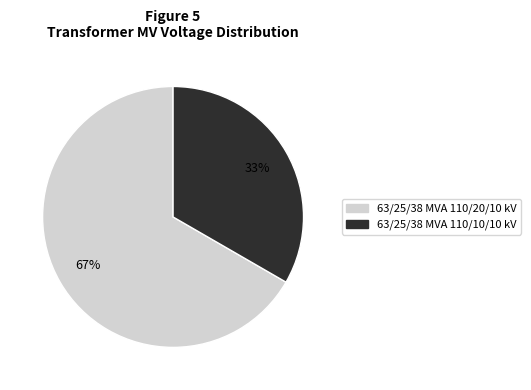

Approximately how many times larger is the value at 63/25/38 MVA 110/20/10 kV compared to 63/25/38 MVA 110/10/10 kV?

2.0